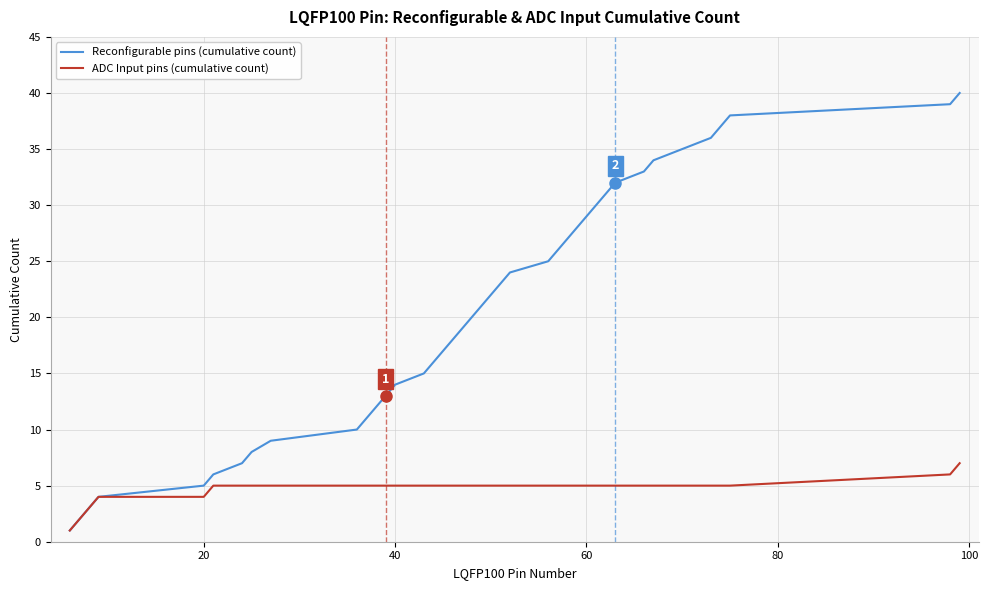

List the series in order of their peak value, lowest first.

ADC Input pins (cumulative count), Reconfigurable pins (cumulative count)